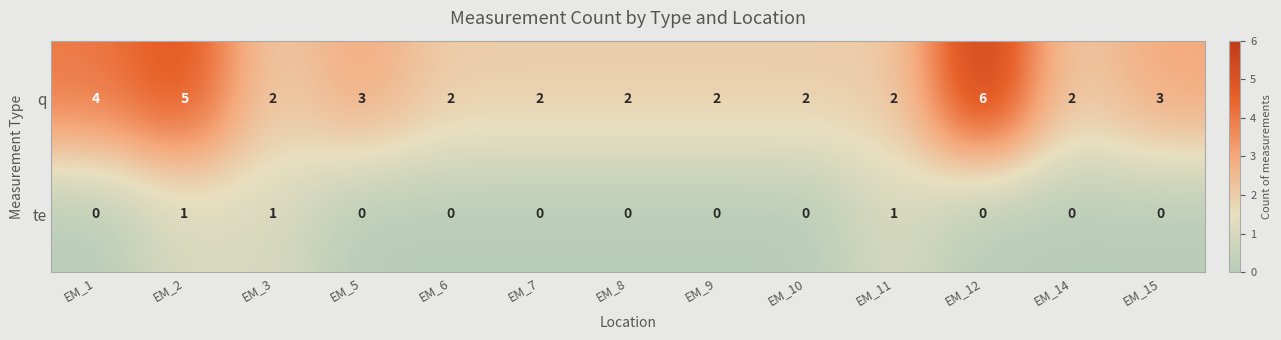

Where is q nearest to the value 4?

EM_1